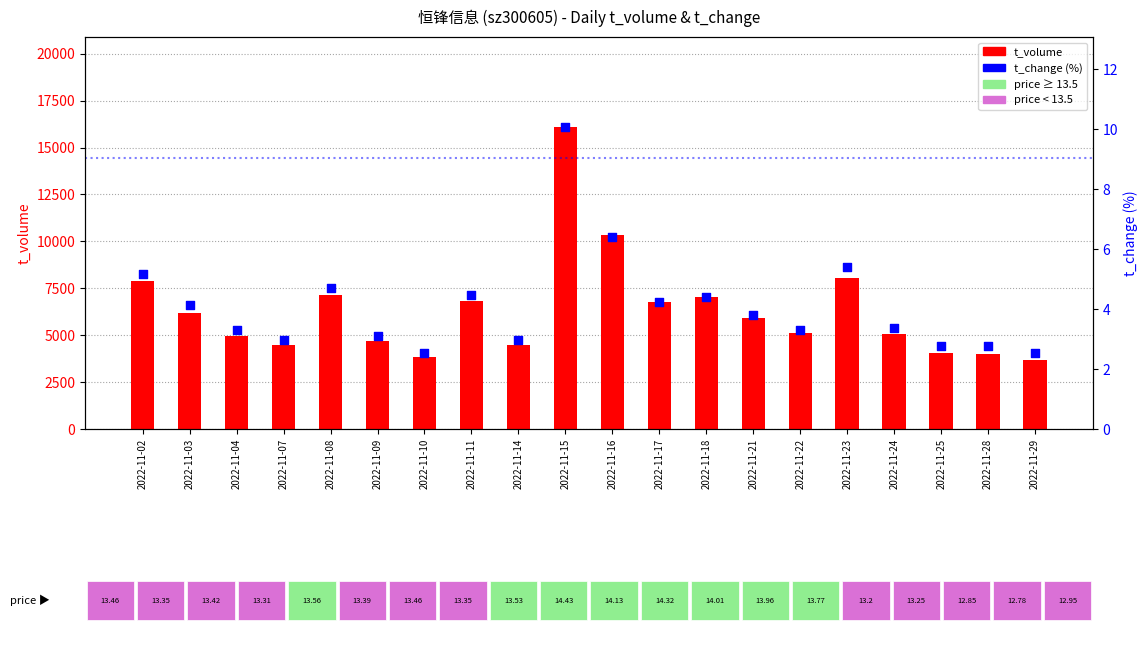

Which series reaches the minimum Y coordinate?

t_change